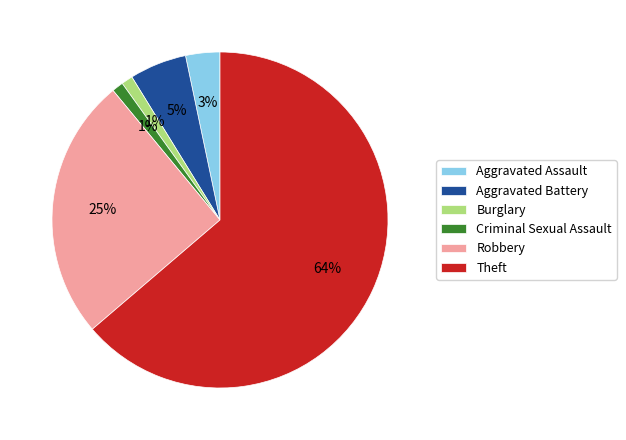

Combined, do Aggravated Battery and Criminal Sexual Assault account for over 50%?

No